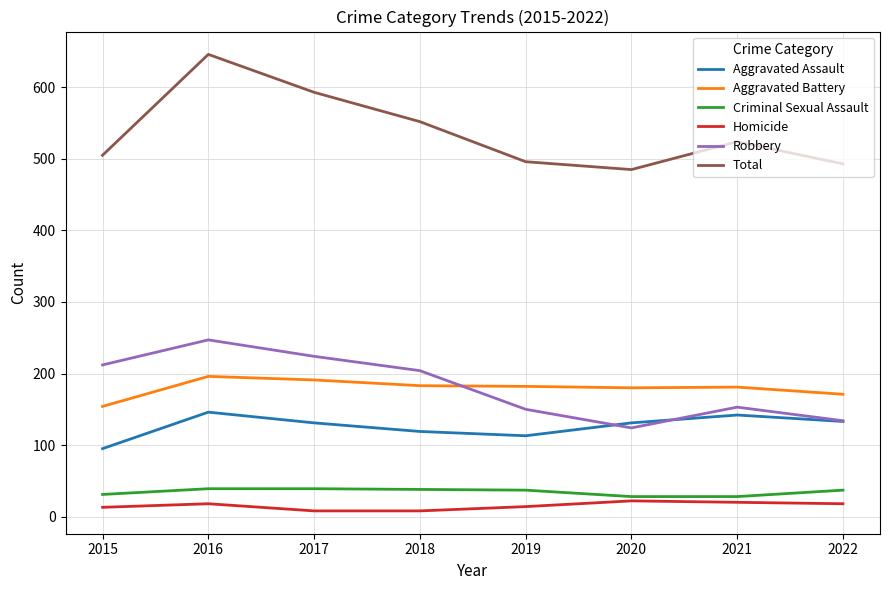

What is the difference between the maximum and minimum values in the Total series?

161